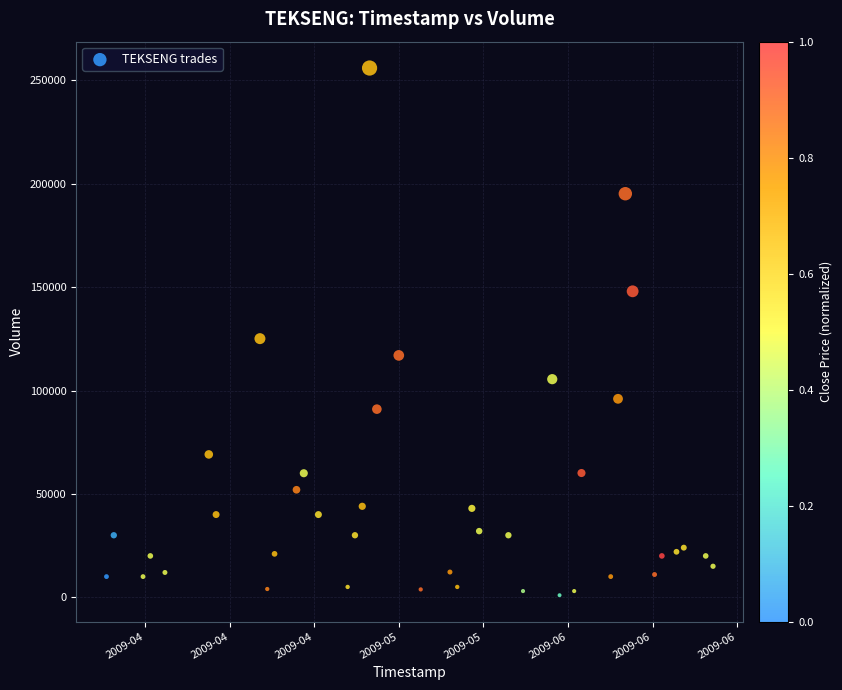

What Y value in the scatter plot is closest to 128500?

125100